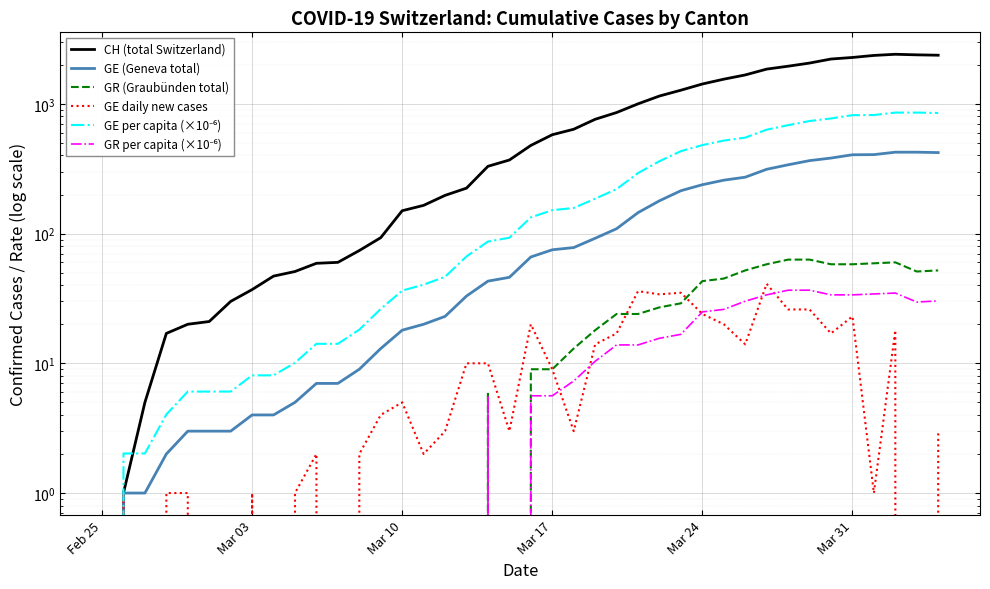

True or false: GR (Graubünden total) and GE (Geneva total) intersect in this chart.

False